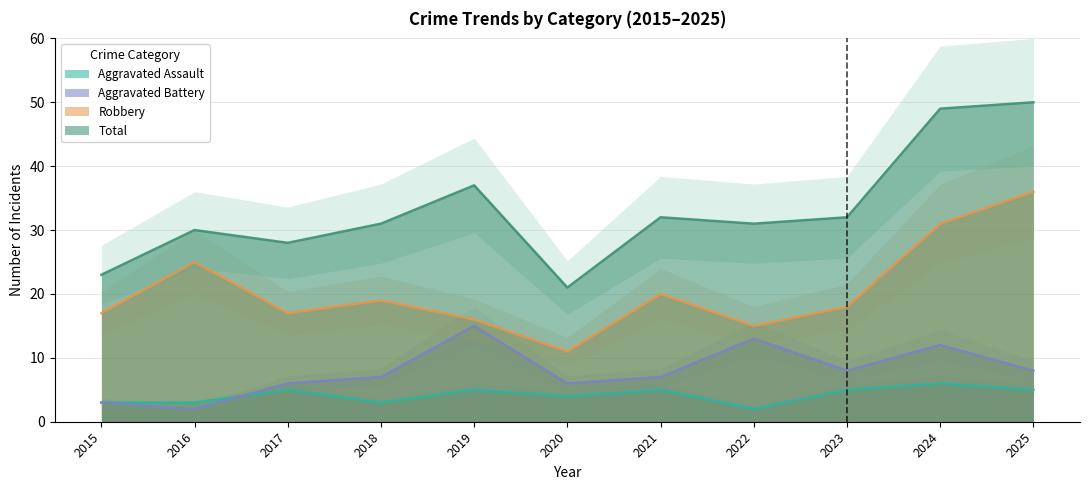

What is the maximum value shown in the chart?

50